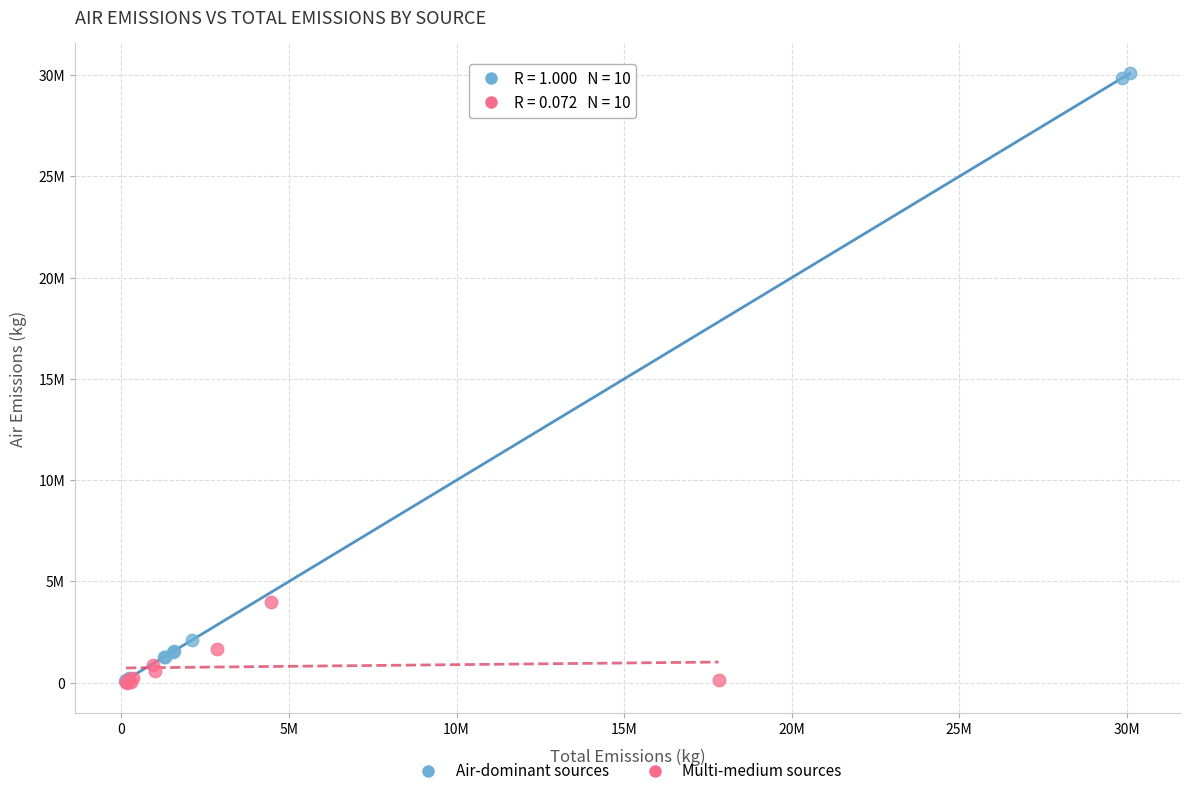

Which series reaches the maximum Y coordinate?

Air-dominant sources